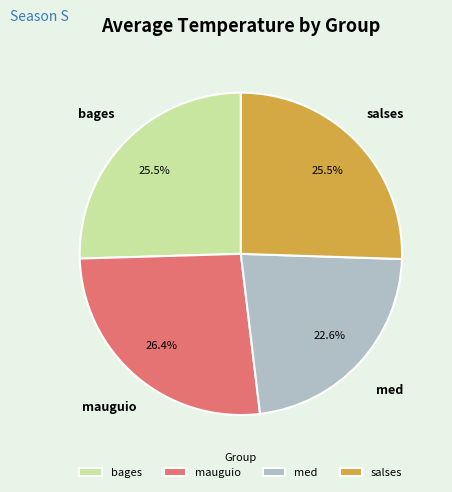

How many segments does this pie chart have?

4